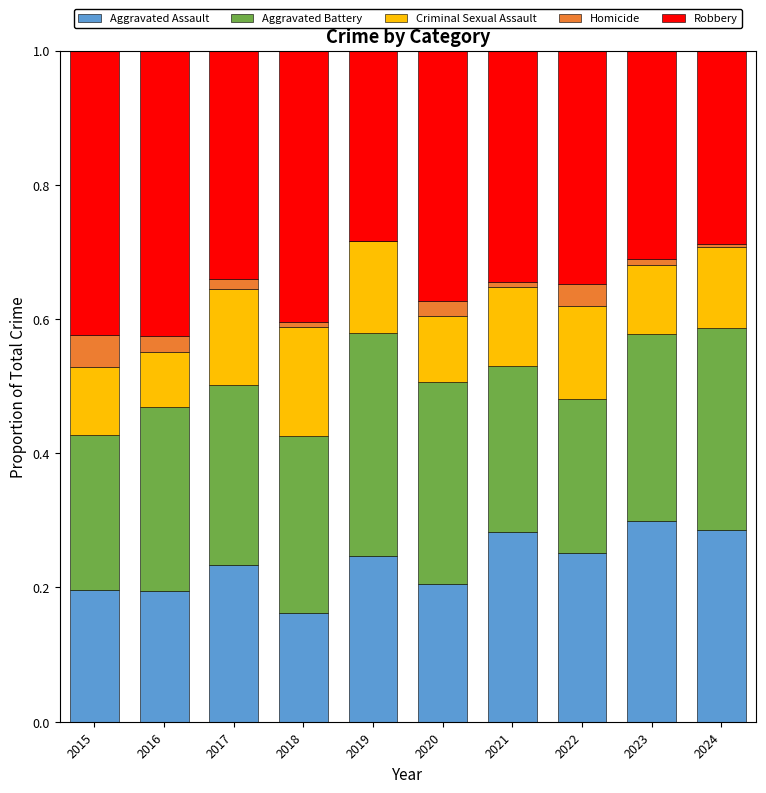

Is it true that Aggravated Assault equals 0.1 at 2020?

False